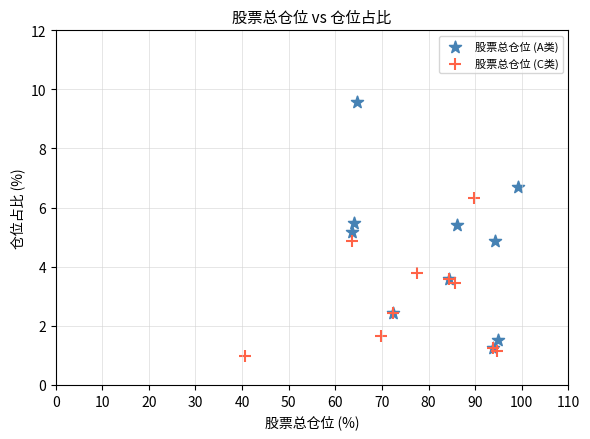

Which series has the largest Y range (max minus min)?

股票总仓位 (A类)